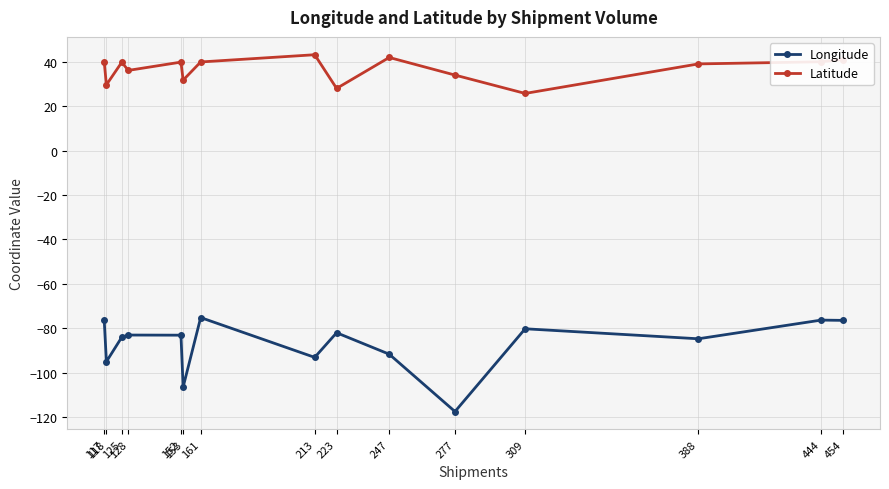

Which series has the largest total across all categories?

Latitude